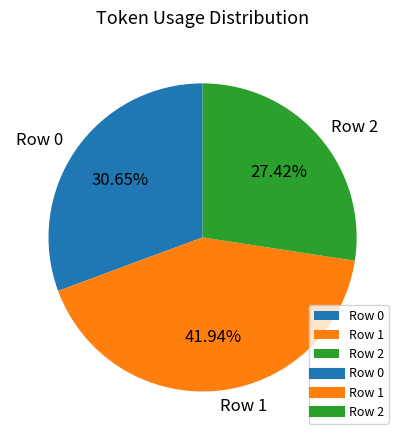

Rank the categories by value from lowest to highest.

Row 2, Row 0, Row 1